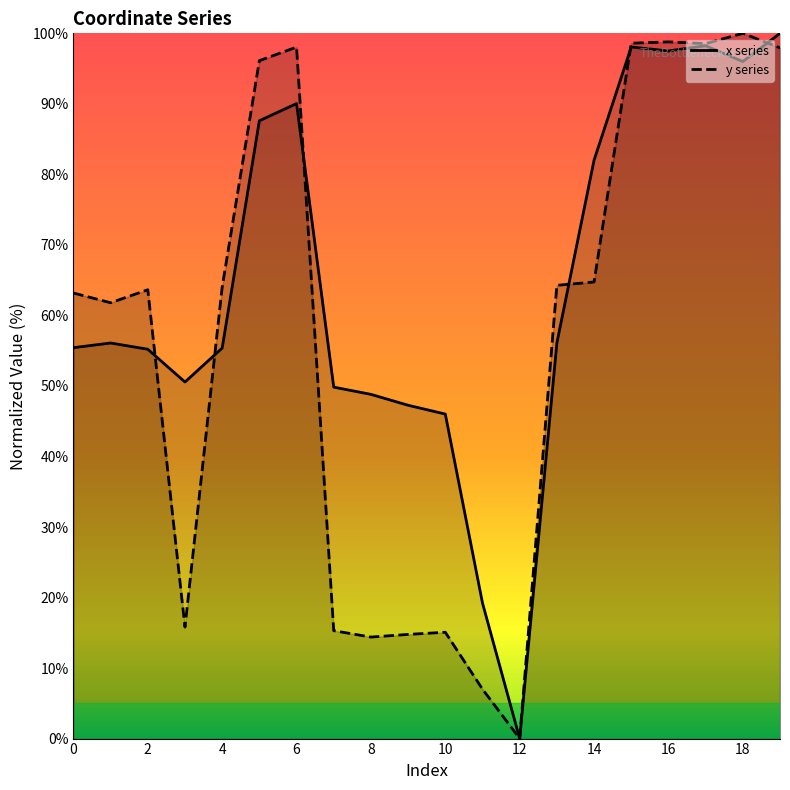

What are all the series names shown in the legend?

x series, y series